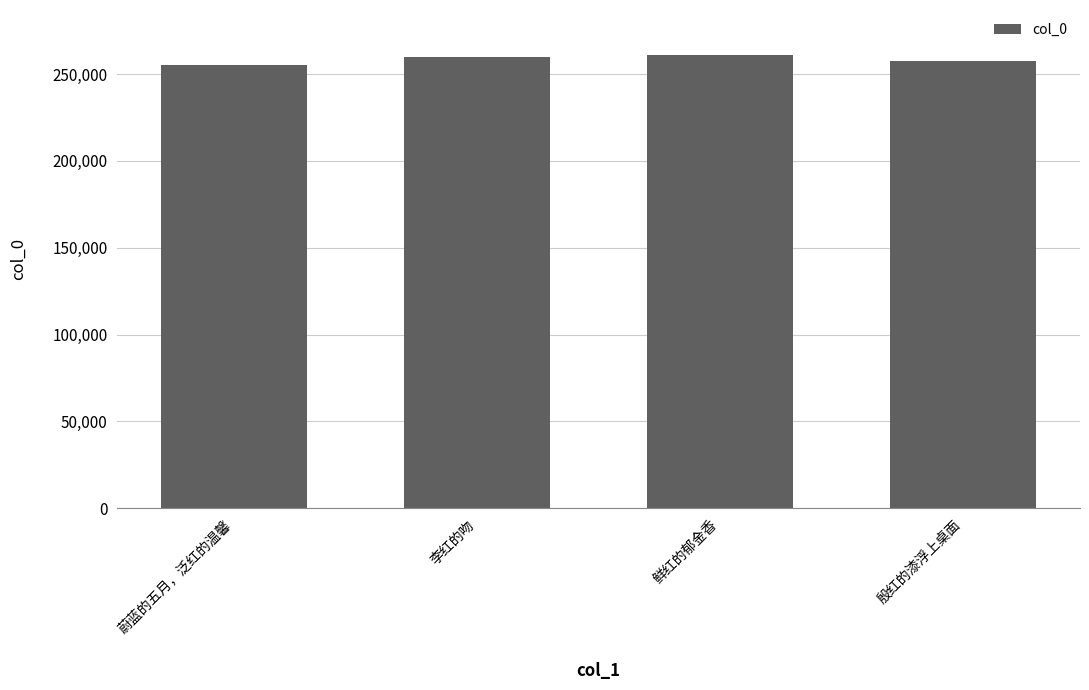

What is the average value?

258420